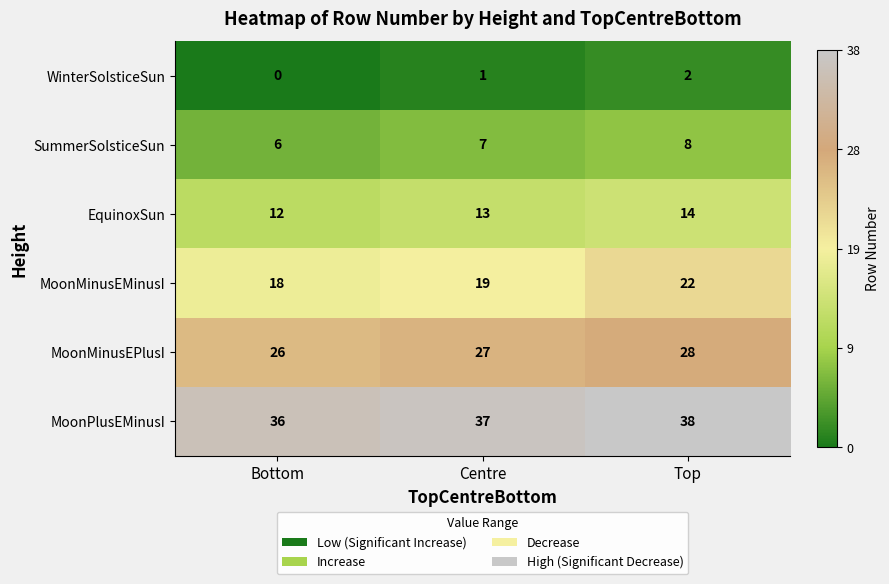

At which category does the chart reach its minimum across all series?

Bottom